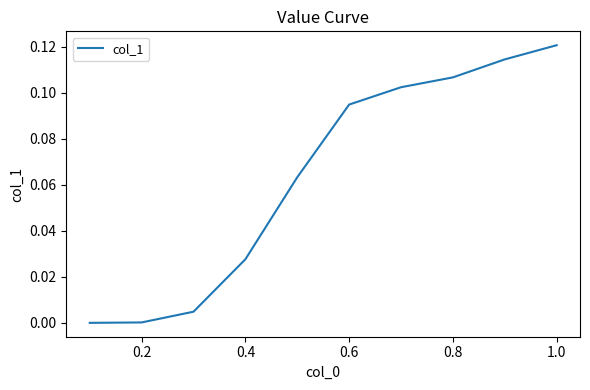

What is the sum of all values?

0.6